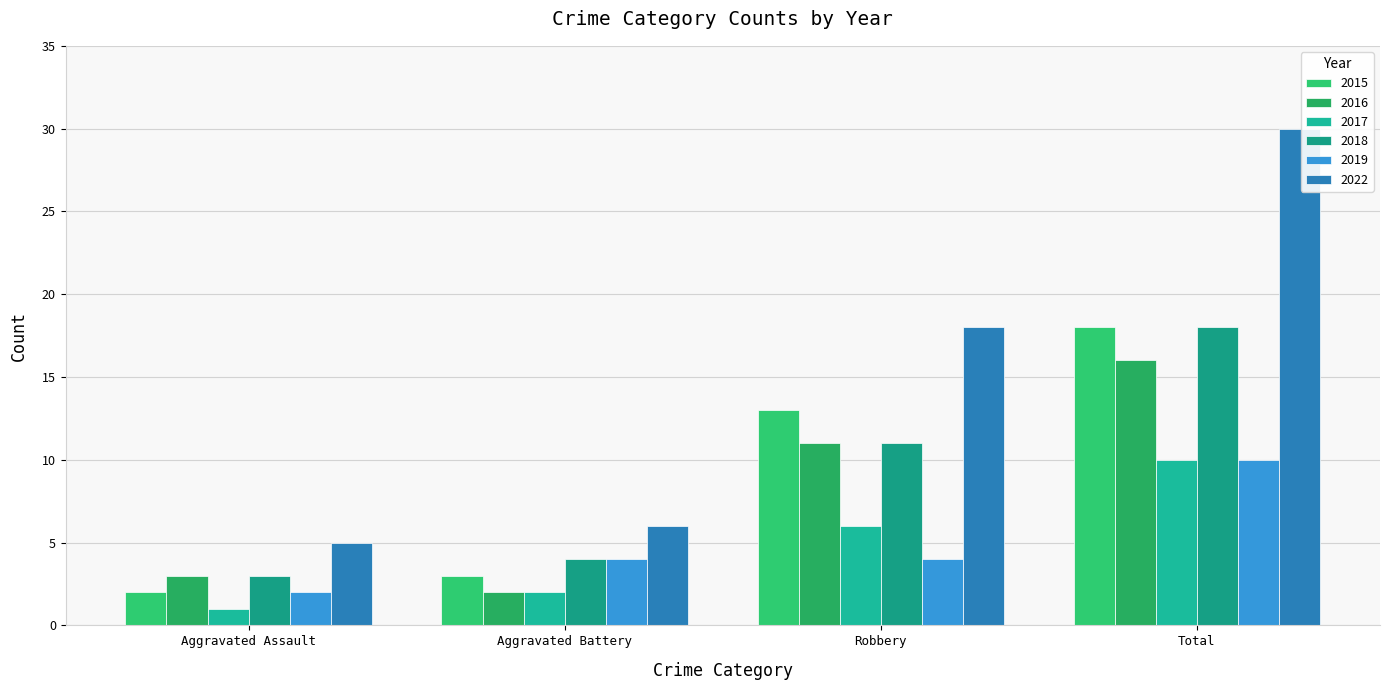

The 2022 series shows 18 at Robbery. True or false?

True